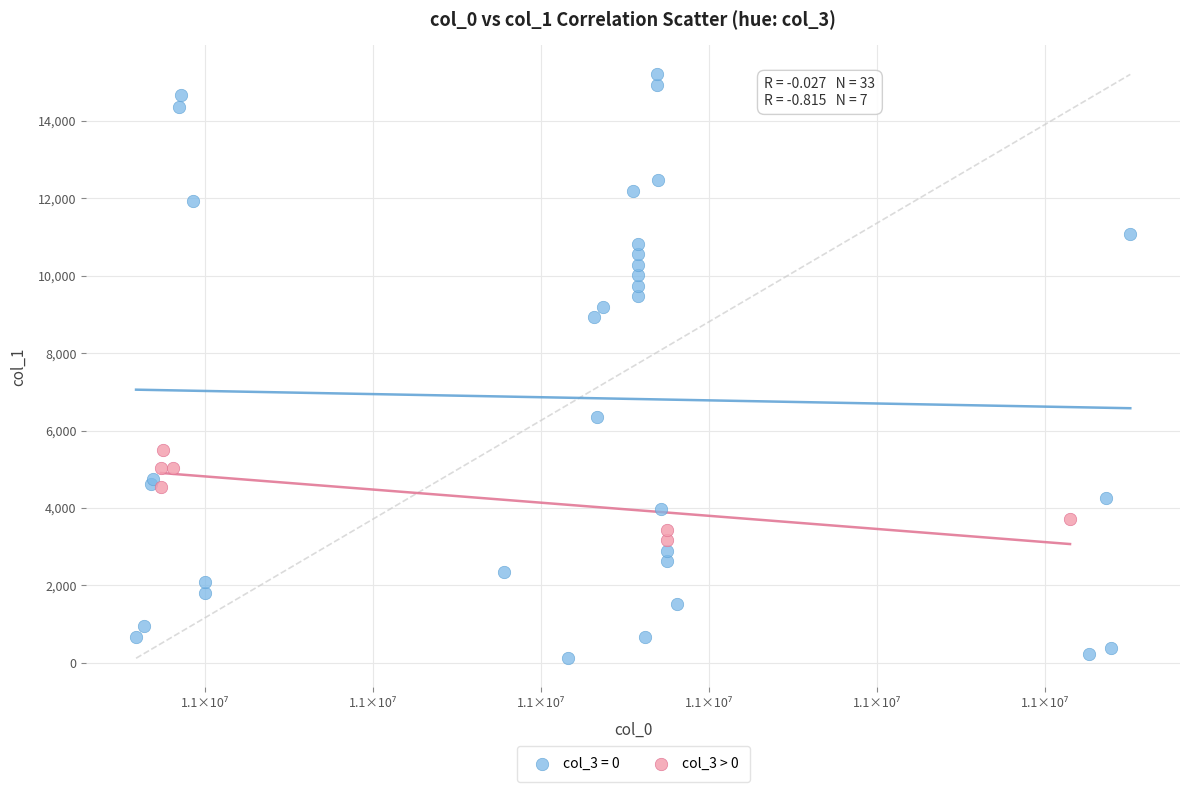

Which series contains the highest Y value?

col_3 = 0